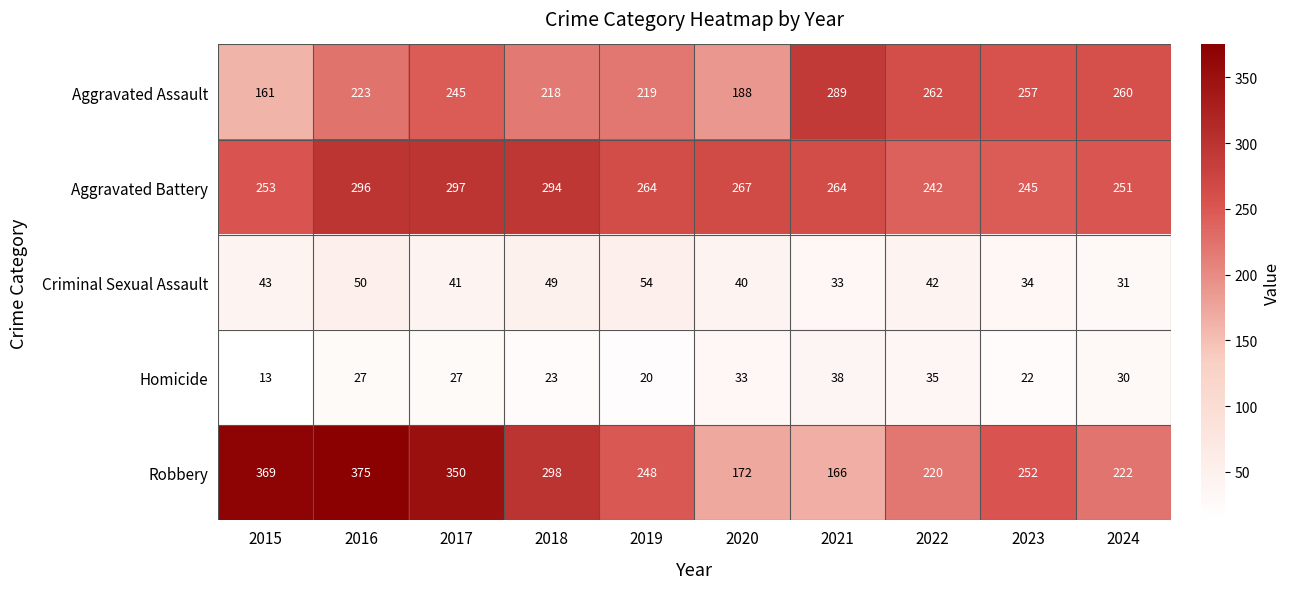

Where does the Aggravated Battery series first go above 264?

2016